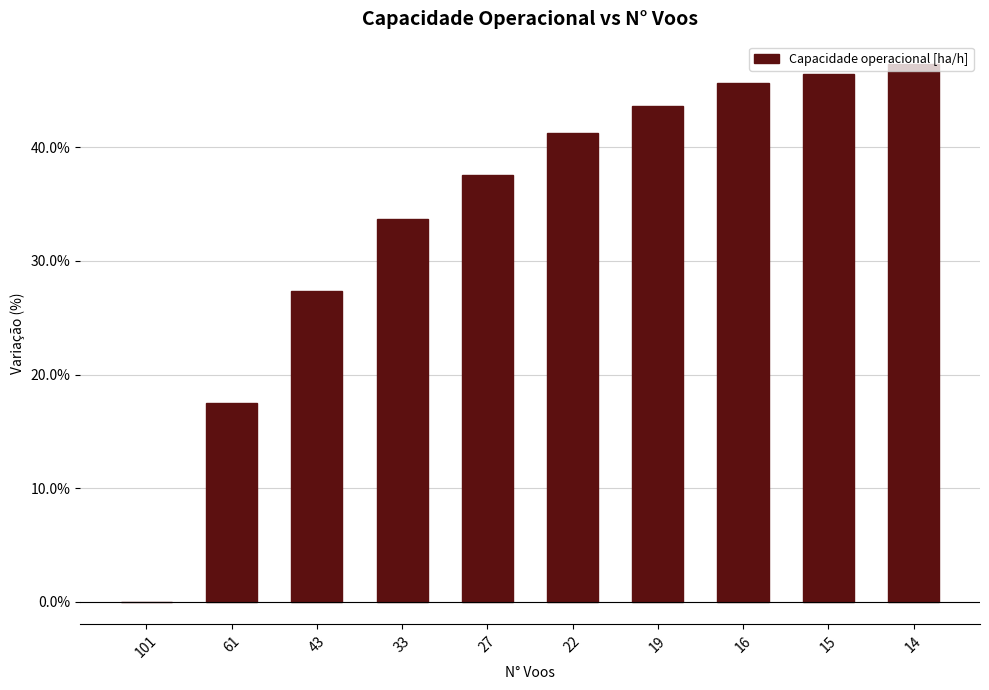

Which label corresponds to the smallest value in the chart?

101